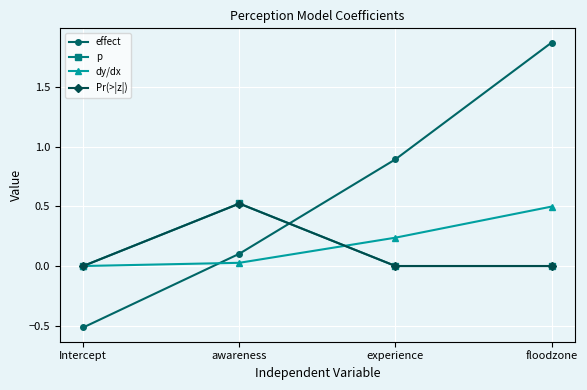

What position from the left is floodzone?

4